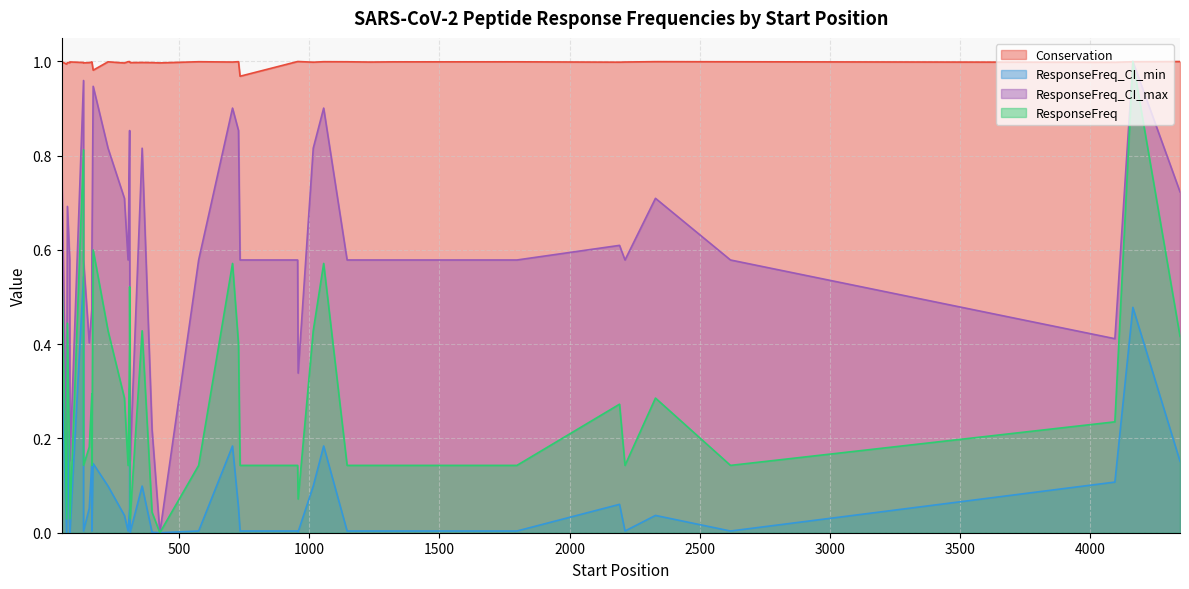

Reading left to right, extract all data points from this chart.

Conservation: 397=1.0	1016=1.0	2618=1.0	313=1.0	1798=1.0	156=1.0	958=1.0	1316=1.0	72=1.0	4094=1.0	1056=1.0	735=1.0	956=1.0	305=1.0	311=1.0	311=1.0	2213=1.0	2192=1.0	50=1.0	134=1.0	134=1.0	171=1.0	171=1.0	576=1.0	2330=1.0	359=1.0	706=1.0	291=1.0	1236=1.0	4163=1.0	166=1.0	166=1.0	427=1.0	81=1.0	69=1.0	4344=1.0	228=1.0	82=1.0	1146=1.0	729=1.0
ResponseFreq: 397=0.0	1016=0.4	2618=0.1	313=0.0	1798=0.1	156=0.2	958=0.1	1316=0.1	72=0.4	4094=0.2	1056=0.6	735=0.1	956=0.1	305=0.1	311=0.4	311=0.5	2213=0.1	2192=0.3	50=0.6	134=0.8	134=0.1	171=0.6	171=0.6	576=0.1	2330=0.3	359=0.4	706=0.6	291=0.3	1236=0.1	4163=1.0	166=0.1	166=0.3	427=0.0	81=0.1	69=0.0	4344=0.4	228=0.4	82=0.0	1146=0.1	729=0.4
ResponseFreq_CI_min: 397=0.0	1016=0.1	2618=0.0	313=0.0	1798=0.0	156=0.1	958=0.0	1316=0.0	72=0.2	4094=0.1	1056=0.2	735=0.0	956=0.0	305=0.0	311=0.1	311=0.3	2213=0.0	2192=0.1	50=0.4	134=0.5	134=0.0	171=0.1	171=0.1	576=0.0	2330=0.0	359=0.1	706=0.2	291=0.0	1236=0.0	4163=0.5	166=0.0	166=0.2	427=0.0	81=0.0	69=0.0	4344=0.2	228=0.1	82=0.0	1146=0.0	729=0.1
ResponseFreq_CI_max: 397=0.2	1016=0.8	2618=0.6	313=0.2	1798=0.6	156=0.4	958=0.3	1316=0.6	72=0.7	4094=0.4	1056=0.9	735=0.6	956=0.6	305=0.6	311=0.9	311=0.7	2213=0.6	2192=0.6	50=0.8	134=1.0	134=0.6	171=0.9	171=0.9	576=0.6	2330=0.7	359=0.8	706=0.9	291=0.7	1236=0.6	4163=1.0	166=0.6	166=0.5	427=0.0	81=0.6	69=0.2	4344=0.7	228=0.8	82=0.2	1146=0.6	729=0.9